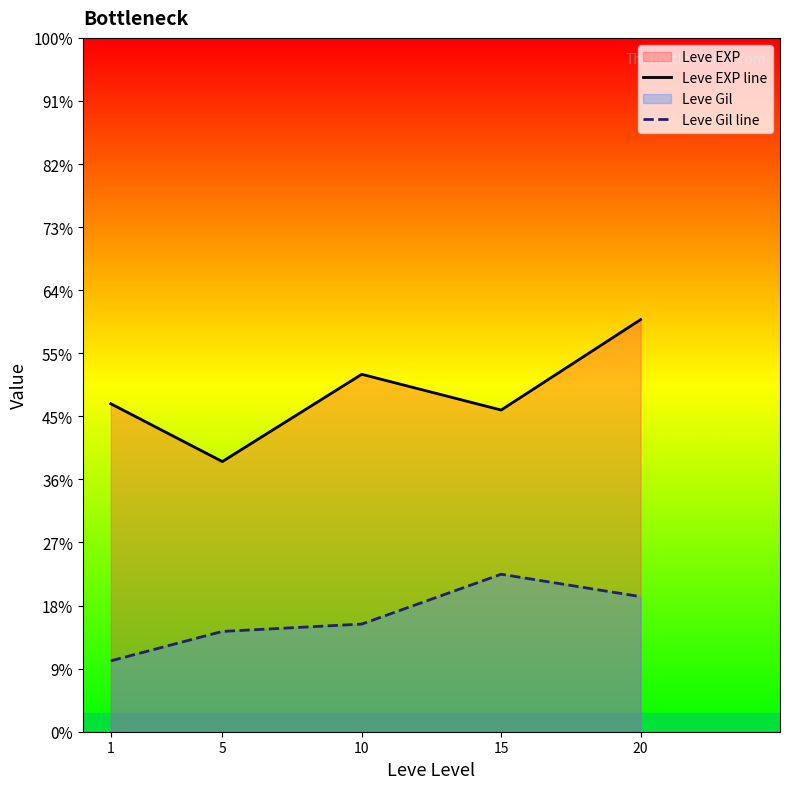

What is the value of the Leve EXP line point at the 3rd from the left?

566.7